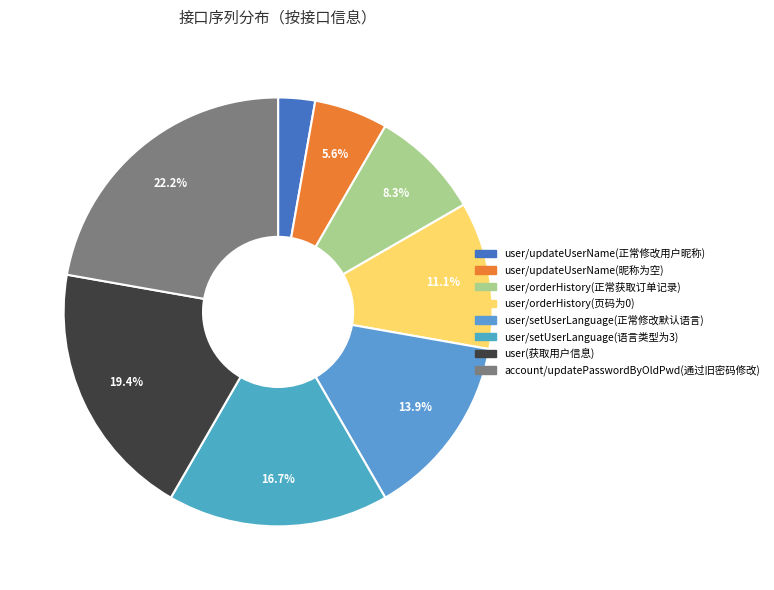

What percentage do account/updatePasswordByOldPwd(通过旧密码修改) and user/orderHistory(页码为0) together represent?

33.3%